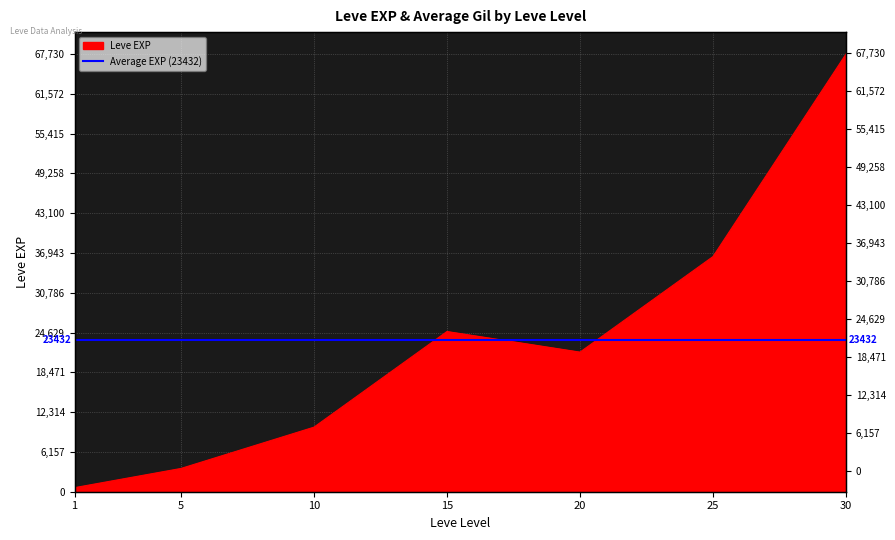

Approximately how many times larger is the value at 15 compared to 30?

0.4